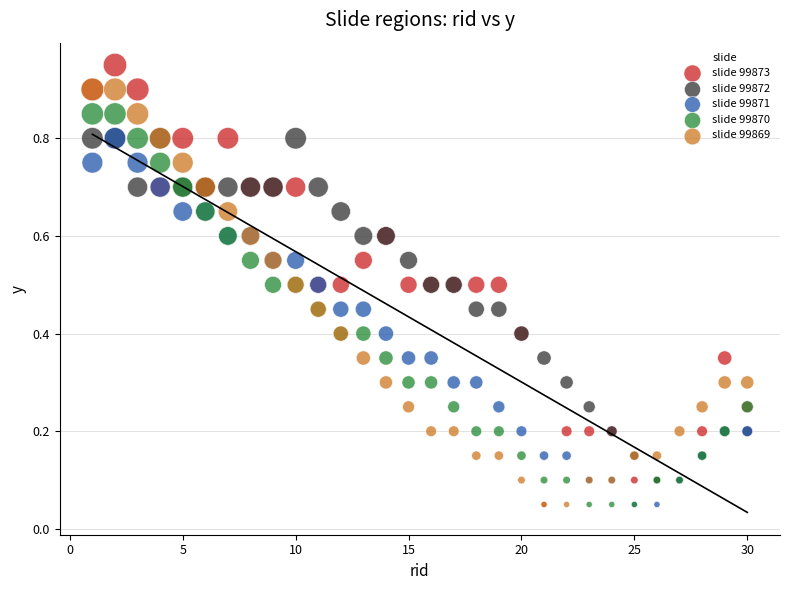

What are all the series names shown in the legend?

slide 99873, slide 99872, slide 99871, slide 99870, slide 99869